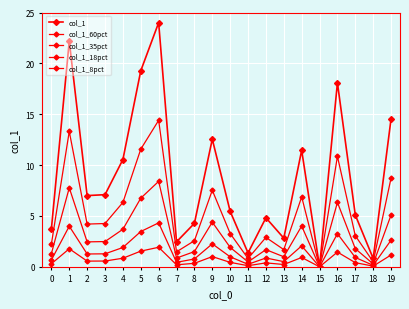

How many series are shown in this chart?

5